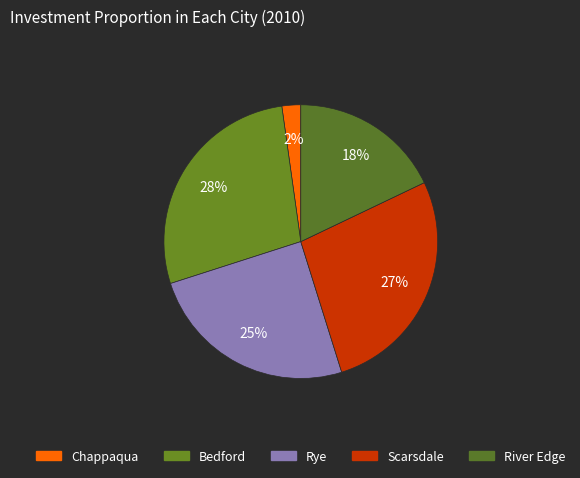

What percentage is NOT represented by Scarsdale?

72.7%